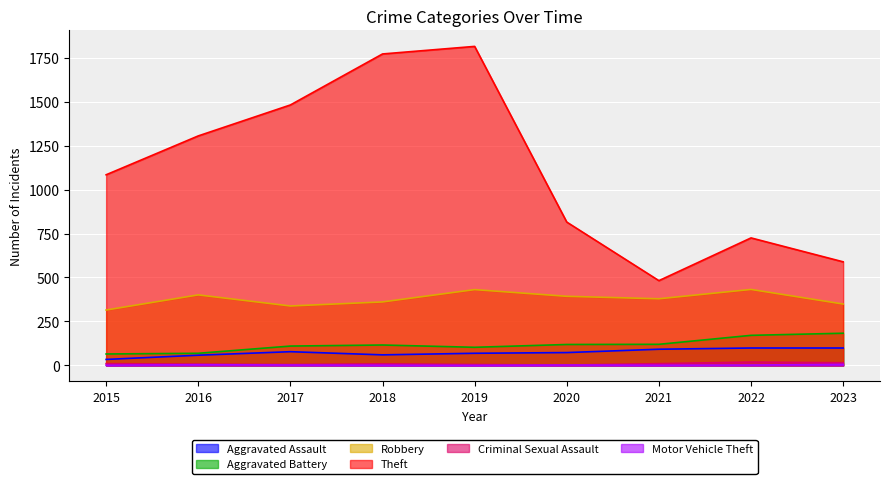

True or false: Criminal Sexual Assault has more than 1 interior local peaks.

True